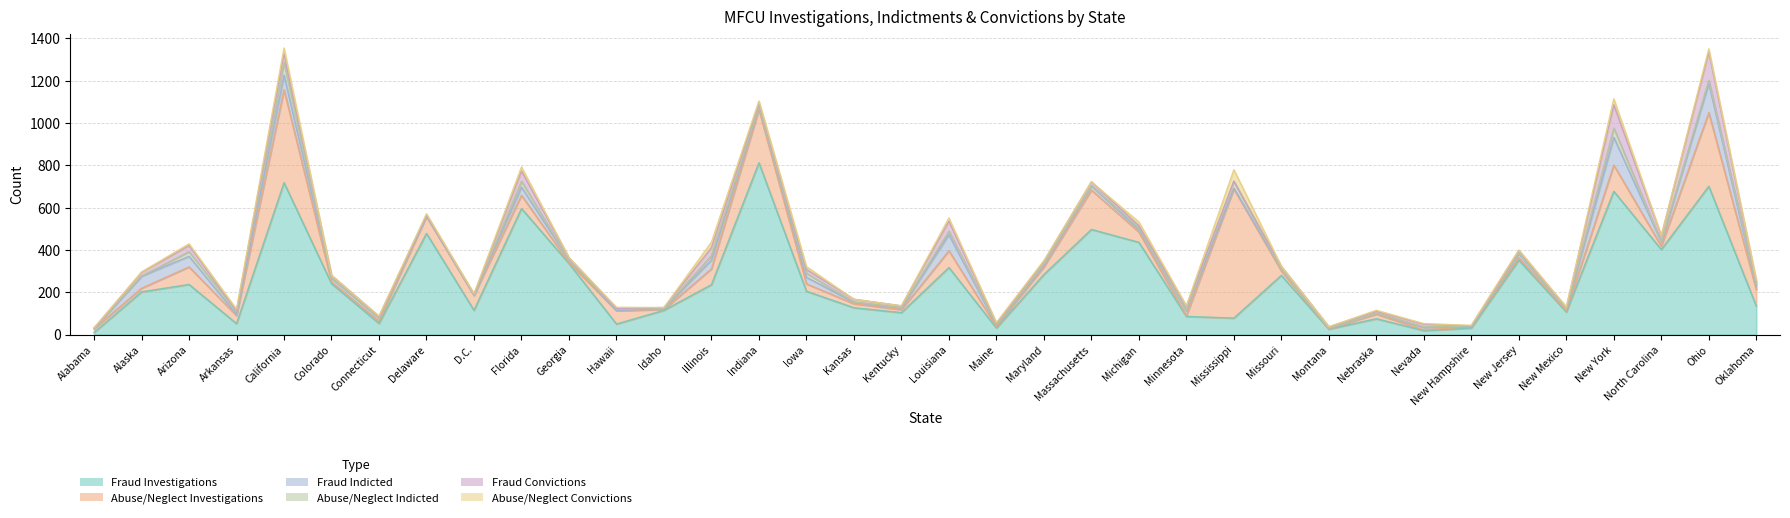

What is the approximate value of Abuse/Neglect Investigations at Delaware, to the nearest 50?

100